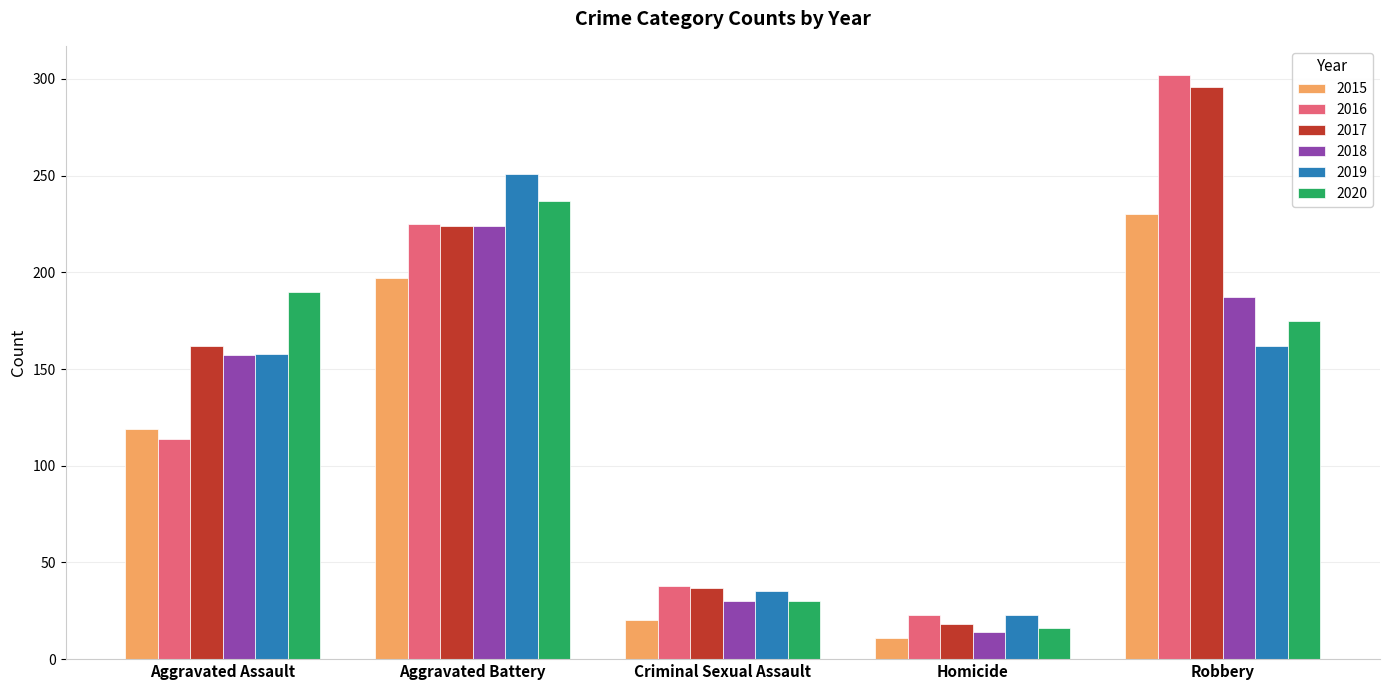

How many data points does each series have?

5